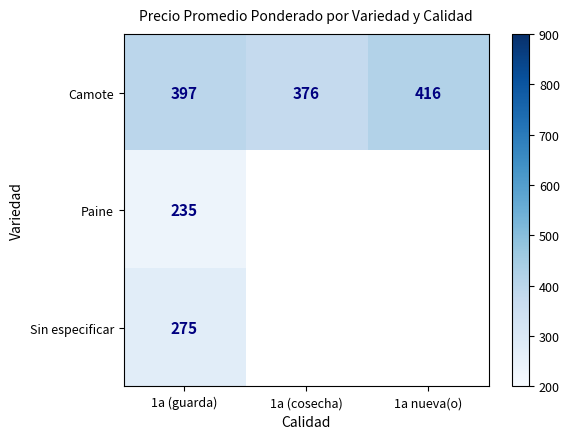

At which category is the sum across all series the highest?

1a (guarda)